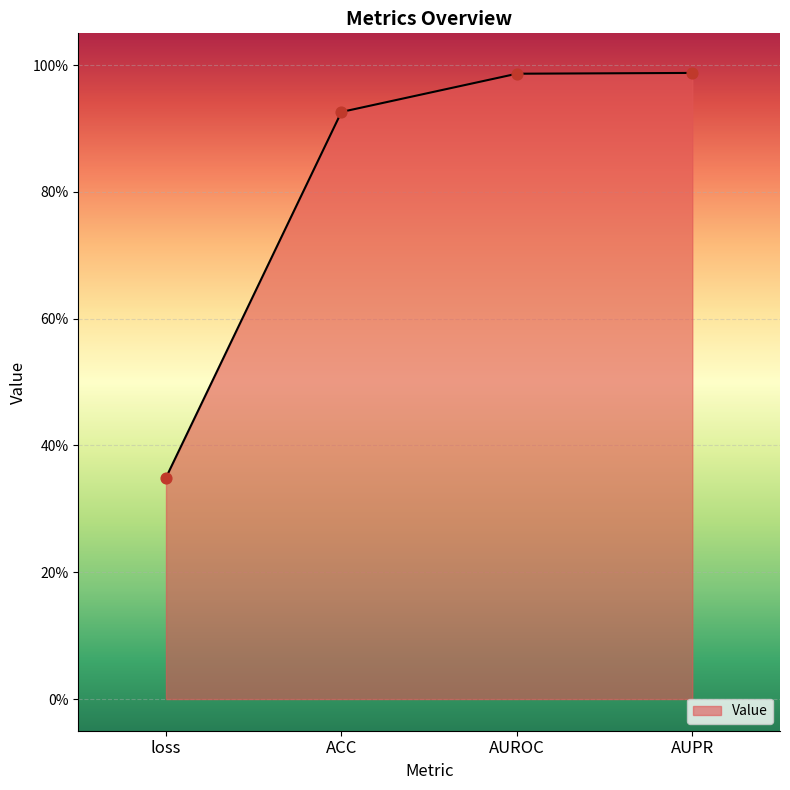

What is the change in value from loss to ACC?

+0.6